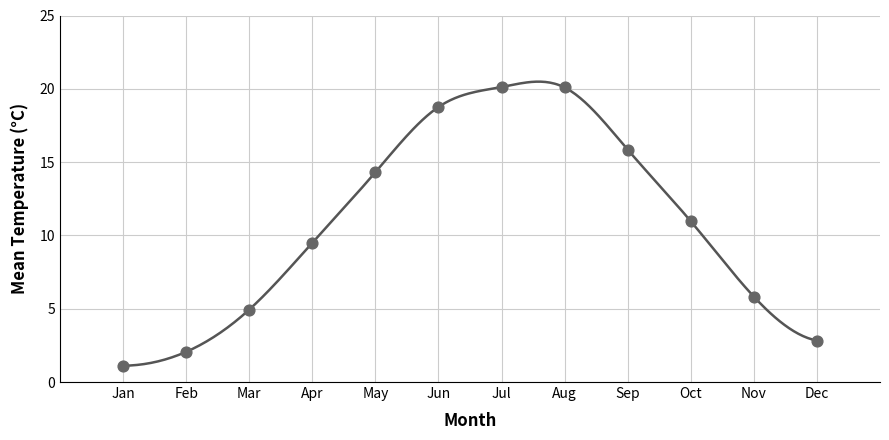

What Y value in the scatter plot is closest to 10?

9.5